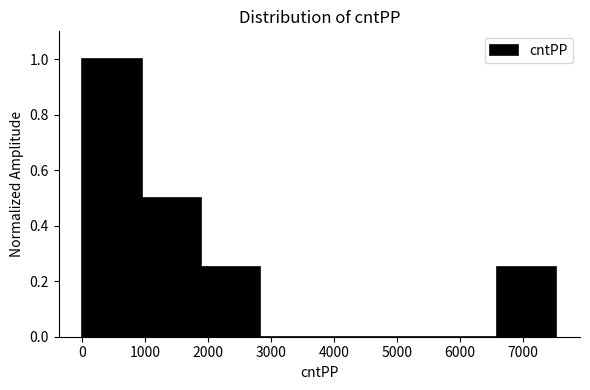

Reading left to right, transcribe this chart: for each bar, give the range it covers on the x-axis and its height. Neither the bar edges nor the heights are printed on the chart, so give them approximately, as read against the axes.

0 to 900: 1.00
900 to 1900: 0.50
1900 to 2800: 0.26
2800 to 3800: 0
3800 to 4700: 0
4700 to 5600: 0
5600 to 6600: 0
6600 to 7500: 0.26